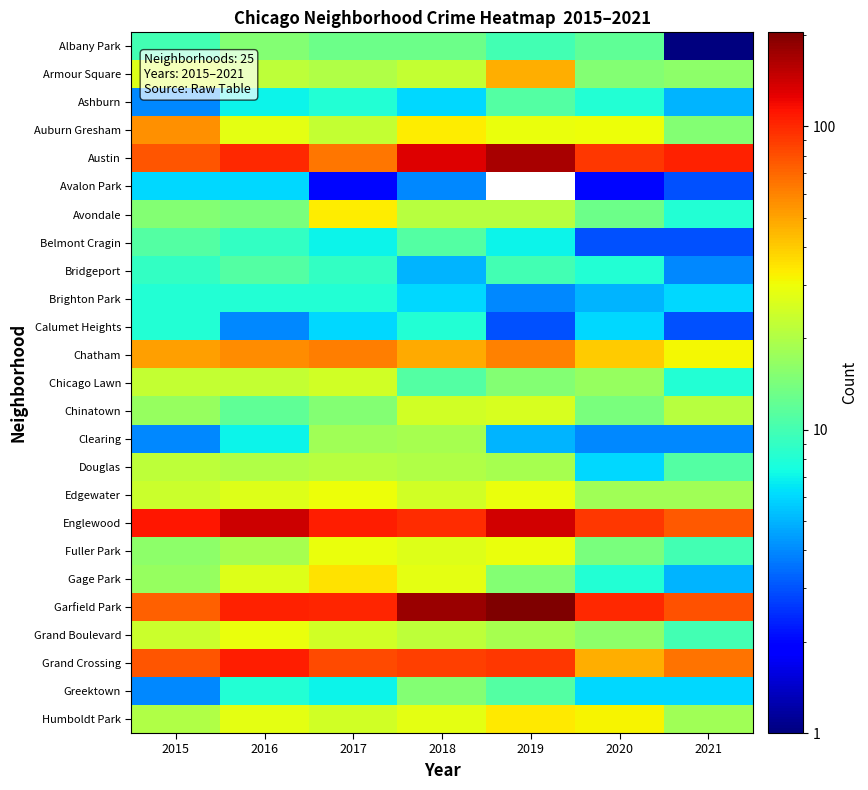

At which category is the sum across all series the highest?

2018